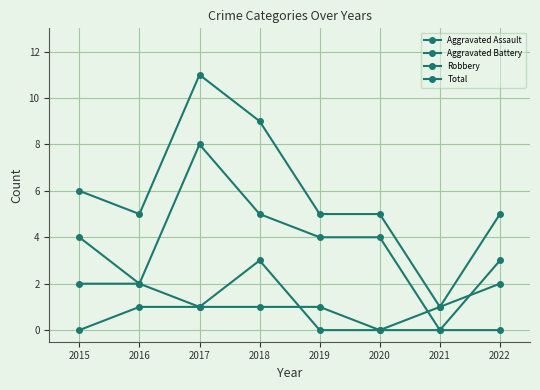

Is this an area chart (filled region under the line)?

No